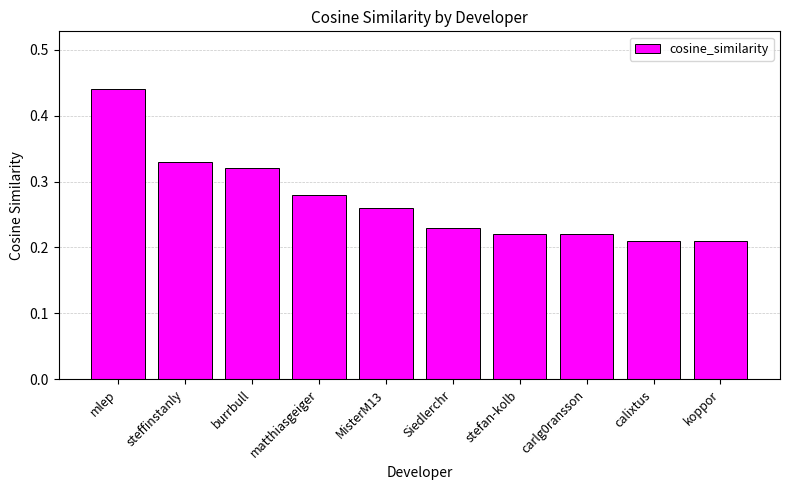

What is the sum of all values?

2.7